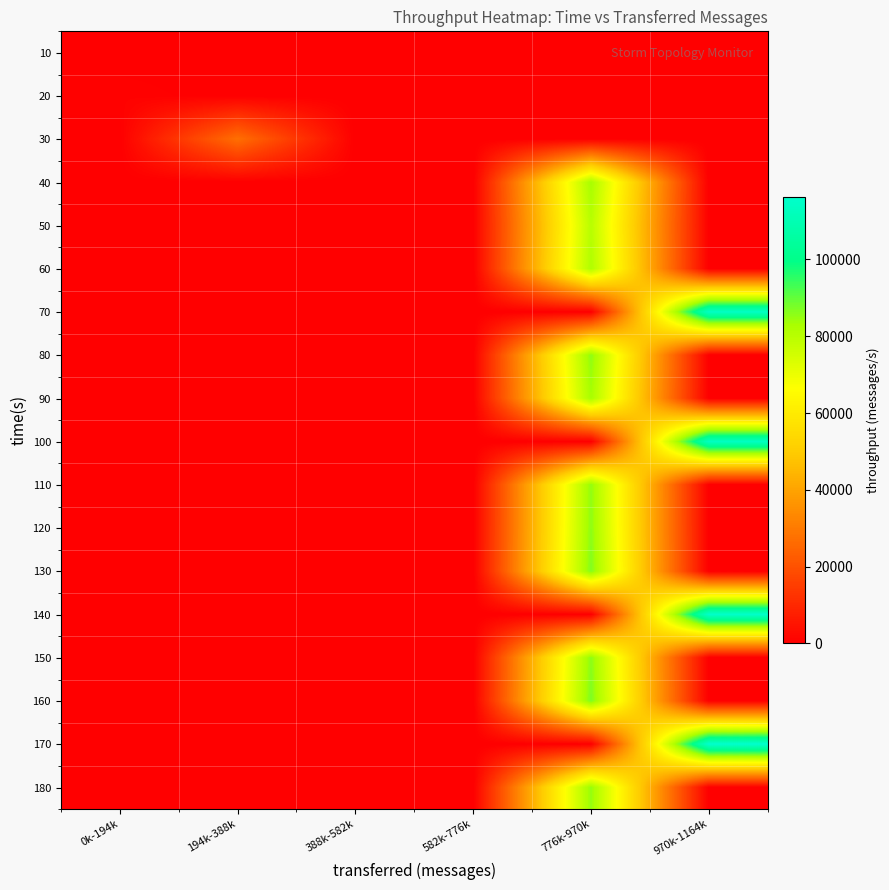

At which category is the sum across all series the highest?

776k-970k